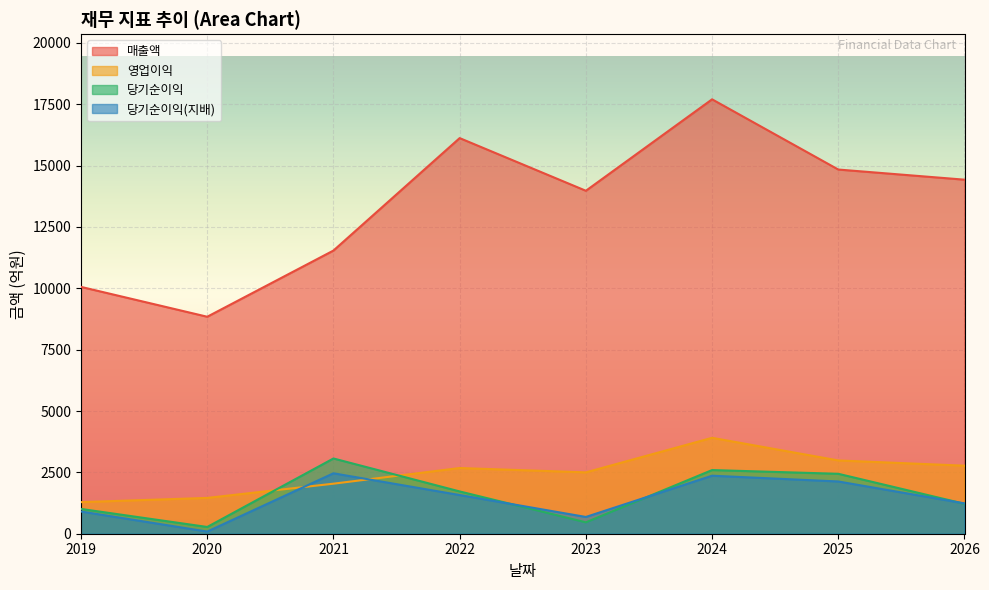

What are all the series names shown in the legend?

매출액, 영업이익, 당기순이익, 당기순이익(지배)